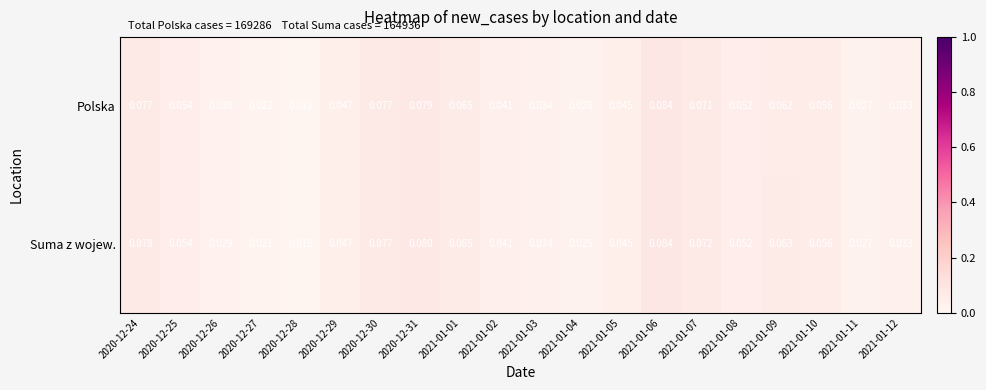

Which series changed the most between 2020-12-26 and 2020-12-31?

Suma z wojew.